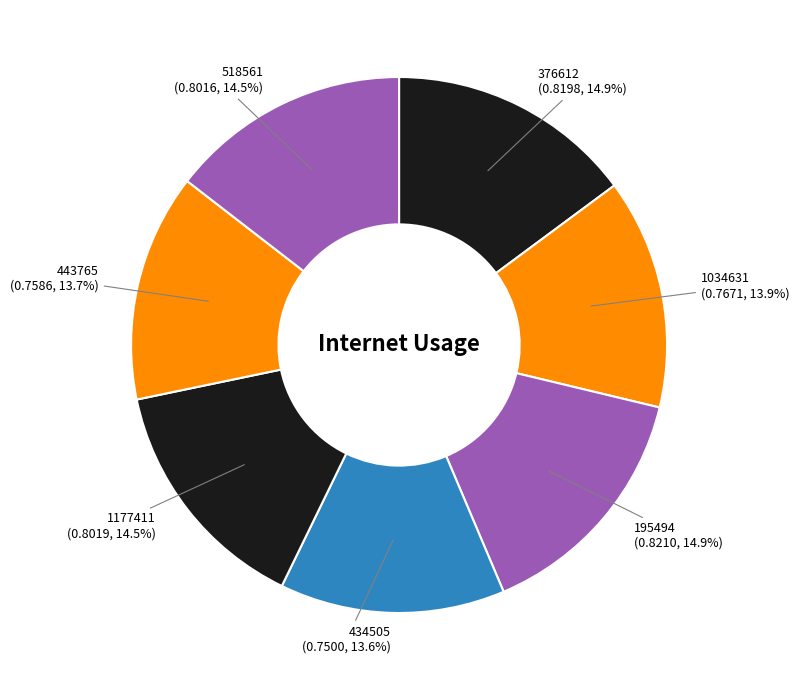

The 376612 slice represents 15% of the pie. True or false?

True